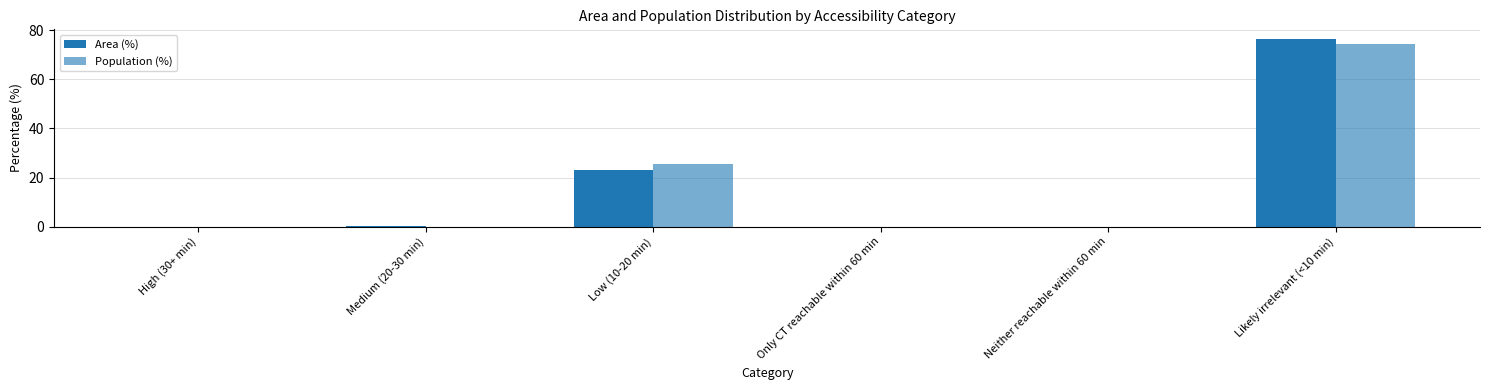

Are the bars horizontal?

No